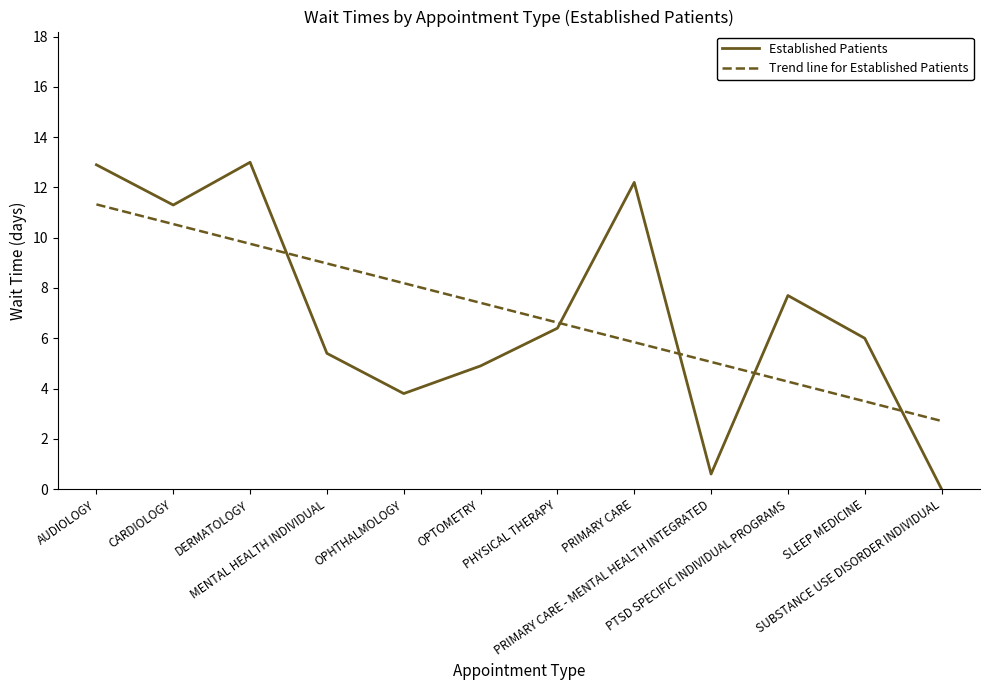

Does the chart have visible grid lines?

No